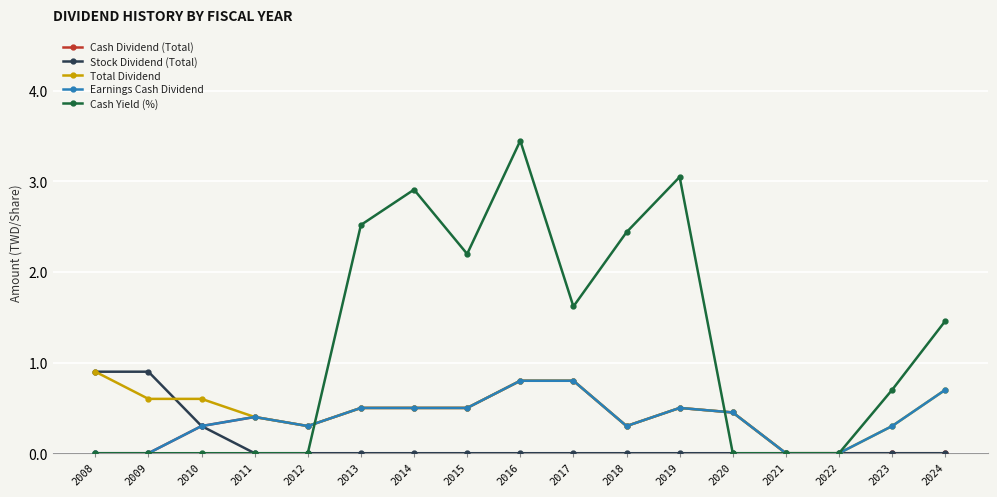

At which category is the sum across all series the highest?

2016